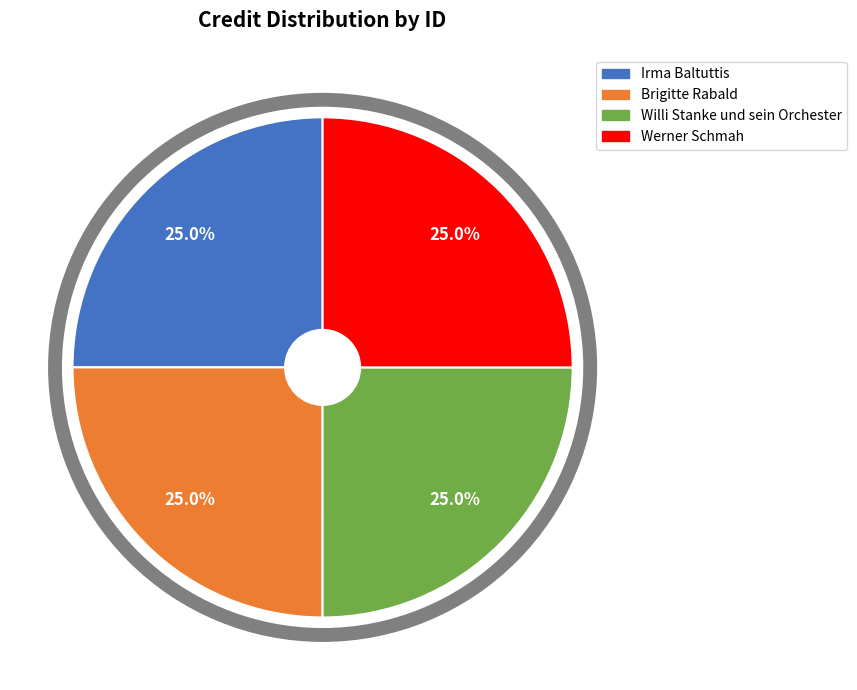

Does any single category account for the majority?

No